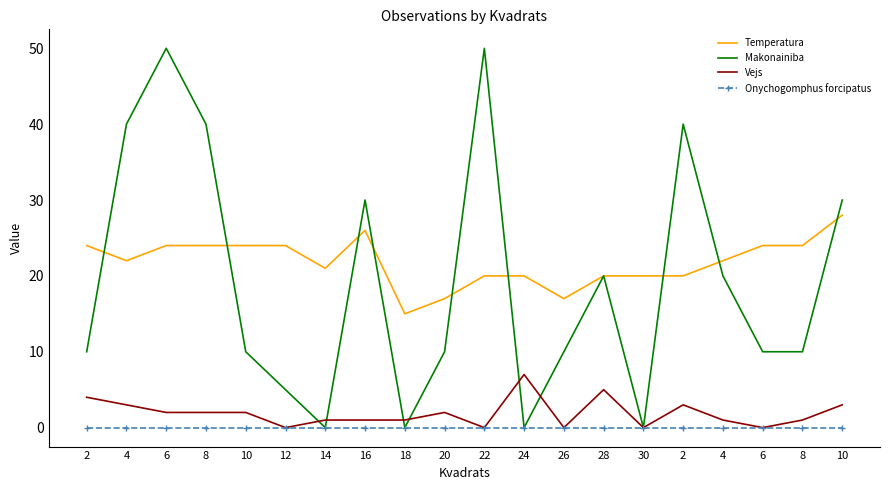

True or false: Vejs has a value of 3 at 4.

True